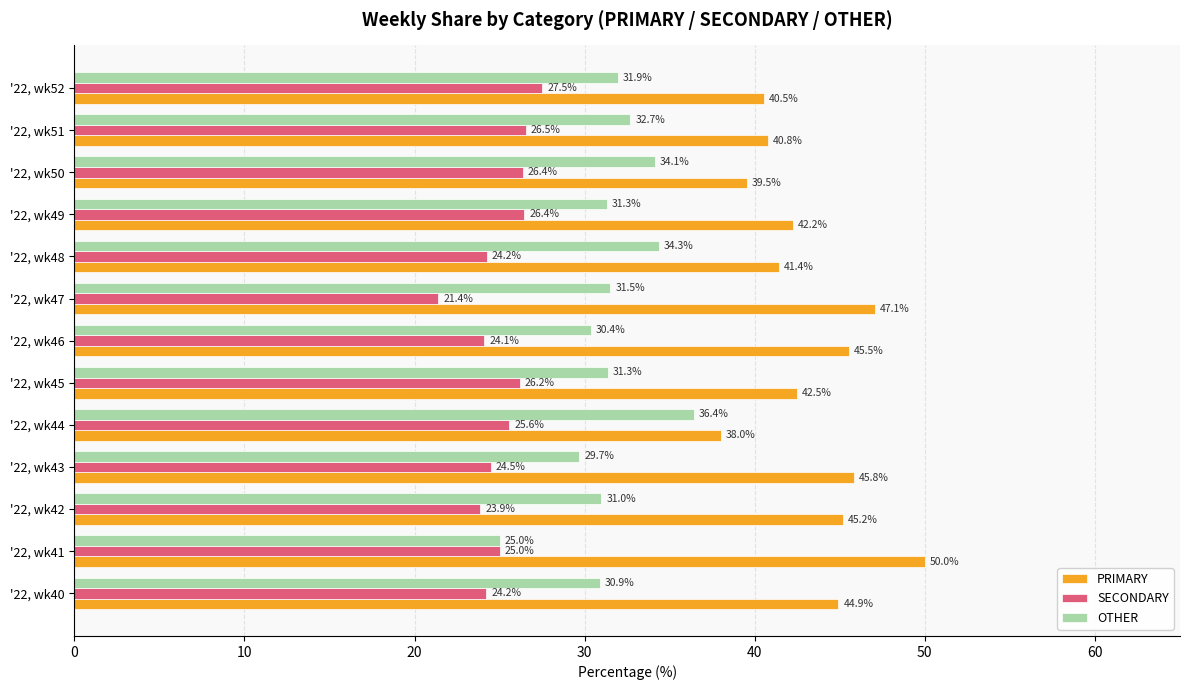

Which series has the largest total across all categories?

PRIMARY